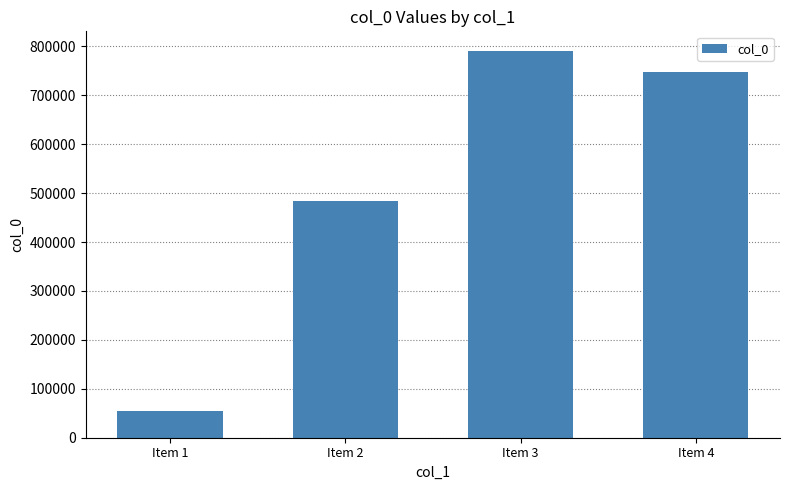

What is the average value?

519267